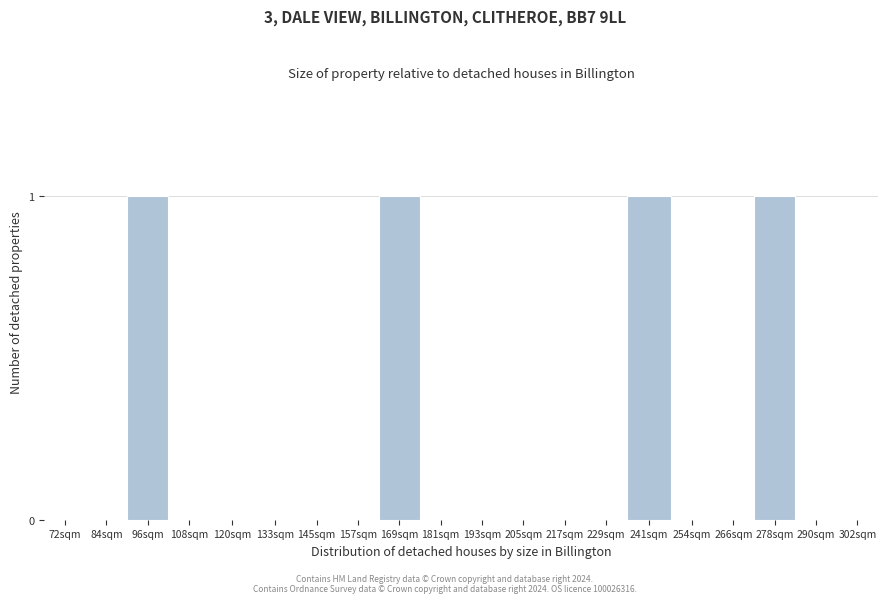

Reading left to right, list all the values displayed in this chart.

72sqm=0	84sqm=0	96sqm=1	108sqm=0	120sqm=0	133sqm=0	145sqm=0	157sqm=0	169sqm=1	181sqm=0	193sqm=0	205sqm=0	217sqm=0	229sqm=0	241sqm=1	254sqm=0	266sqm=0	278sqm=1	290sqm=0	302sqm=0